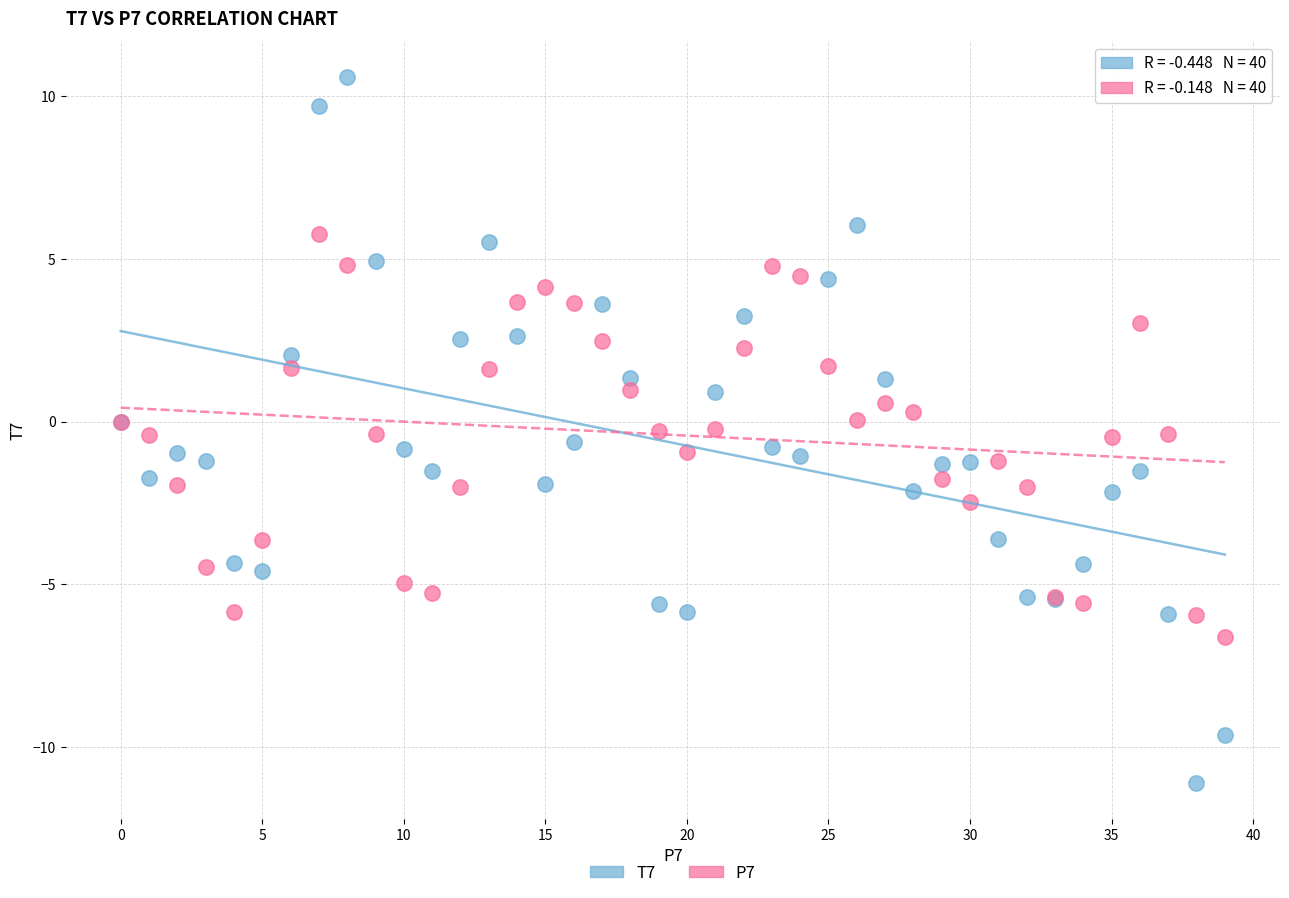

Which series contains the highest Y value?

T7